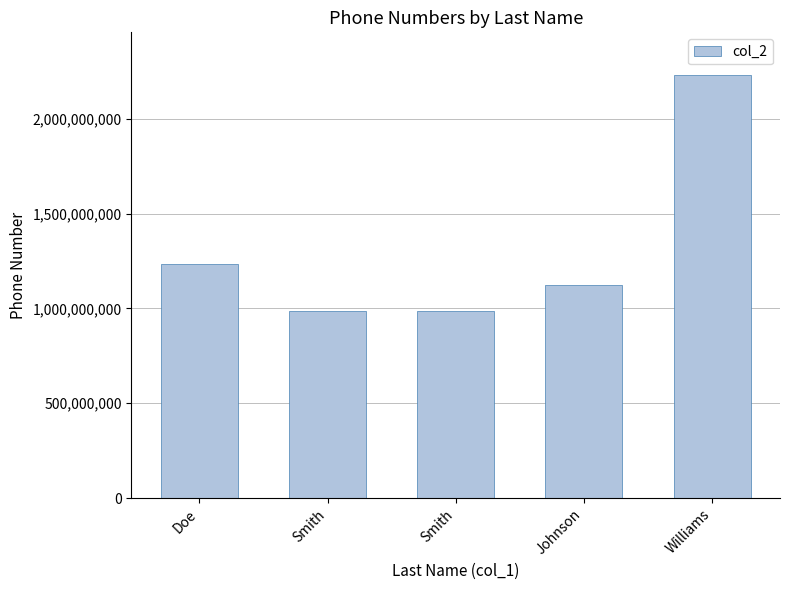

How many distinct data groups are displayed?

1